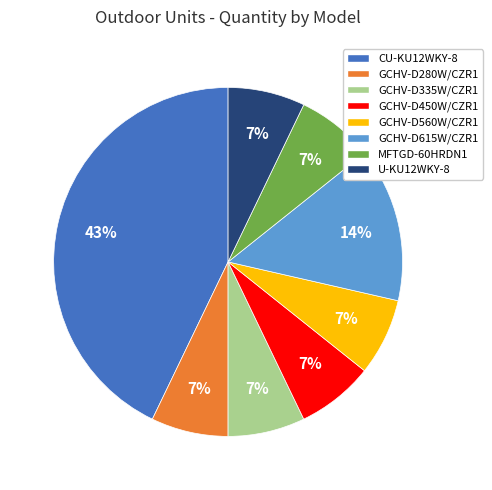

What is the ratio of the value at GCHV-D450W/CZR1 to the value at GCHV-D615W/CZR1?

0.5